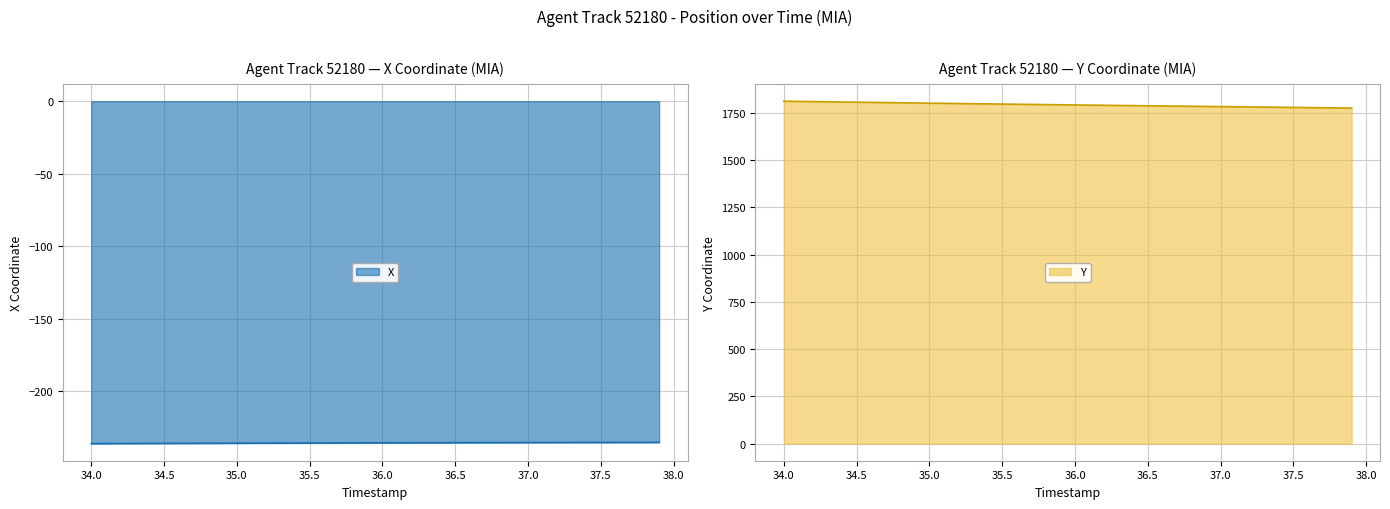

At how many categories does at least one series exceed 477?

40